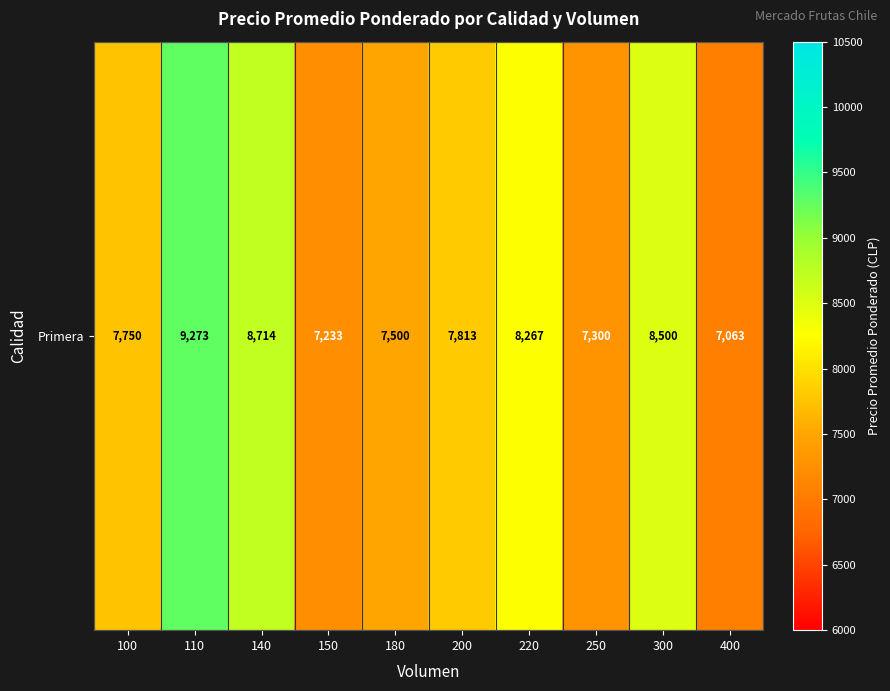

Count the number of categories in the chart.

10